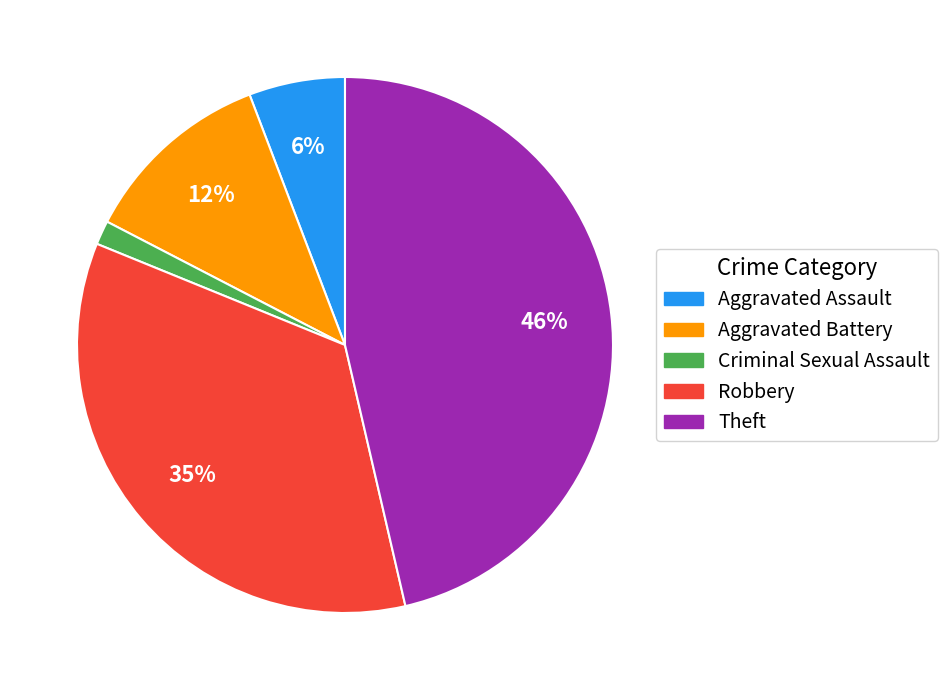

Combined, do Criminal Sexual Assault and Aggravated Battery account for over 50%?

No